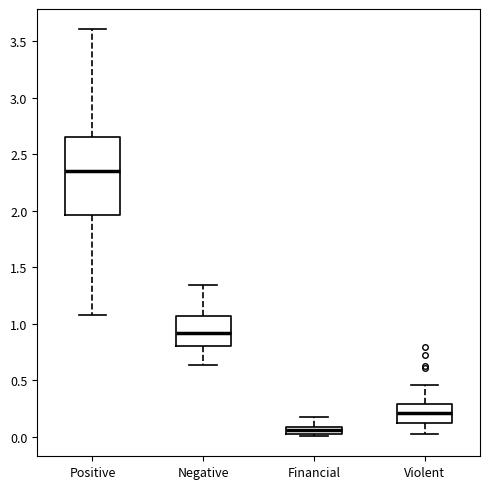

Which box has the lowest median line?

Financial